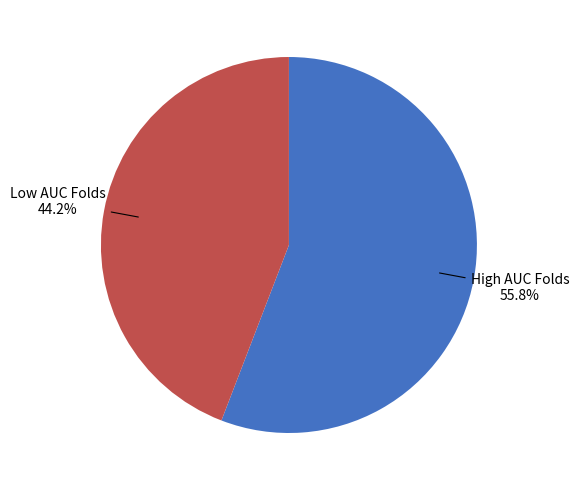

Does any single category account for the majority?

Yes